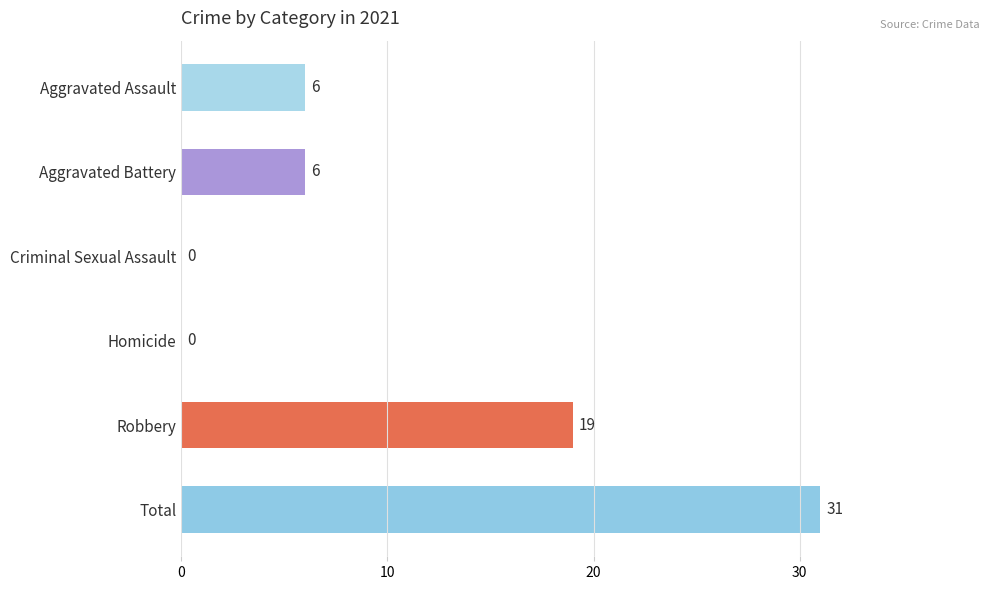

How many values are between 0 and 19?

5